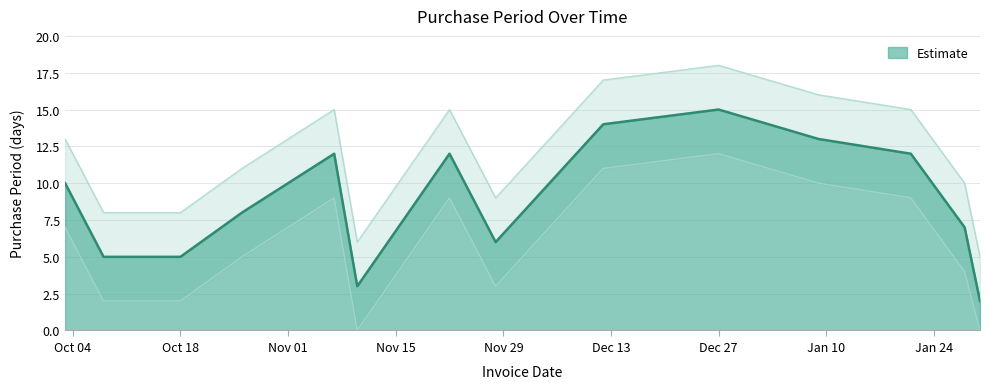

At which label is the value closest to 8?

2016-10-26